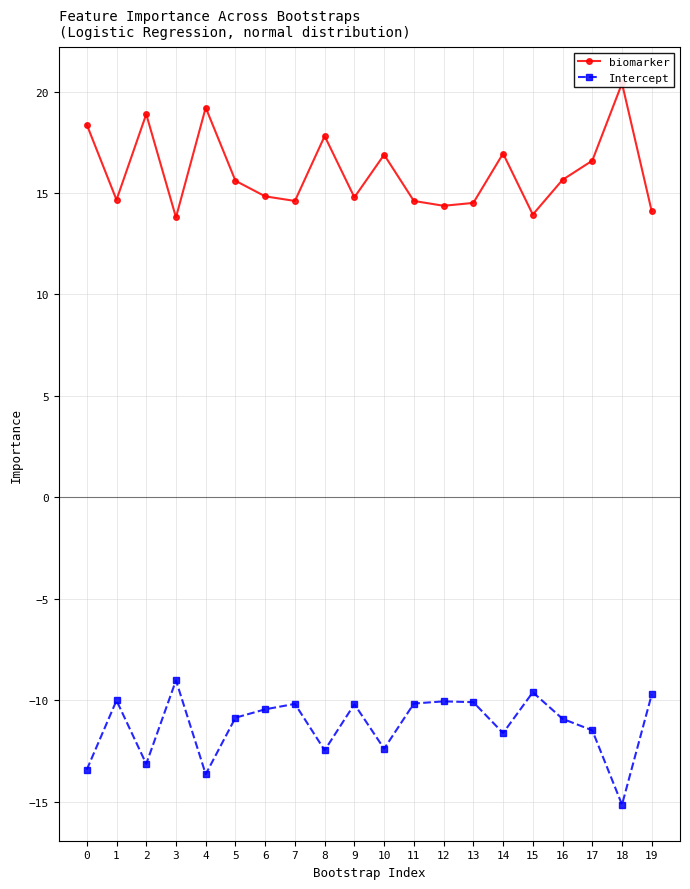

At how many categories does at least one series exceed 2?

20